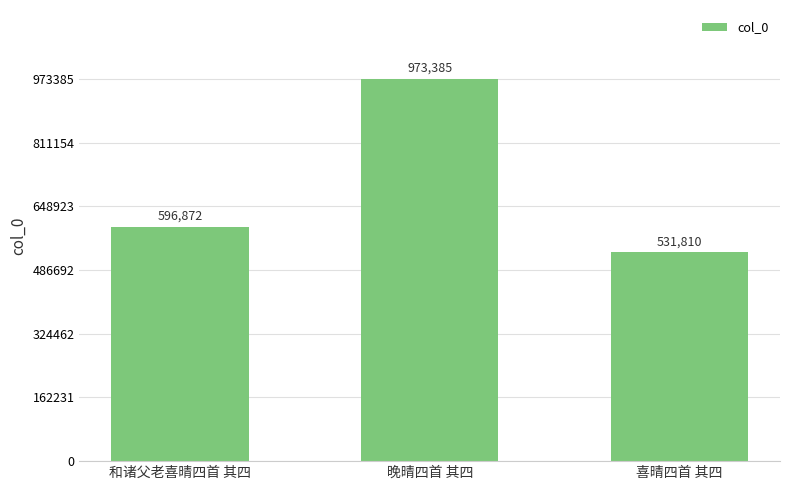

What is the sum of the values at 喜晴四首 其四 and 和诸父老喜晴四首 其四?

1128682